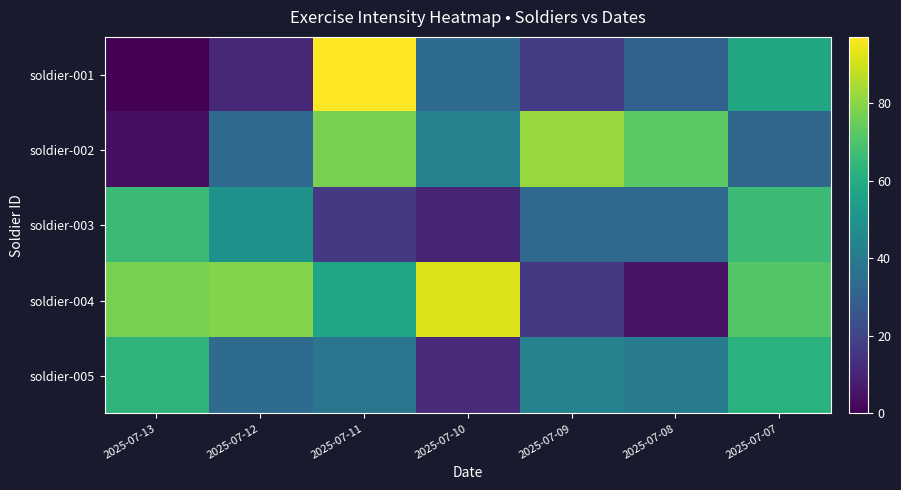

At 2025-07-09, list the series in order from largest to smallest.

soldier-002, soldier-005, soldier-003, soldier-001, soldier-004